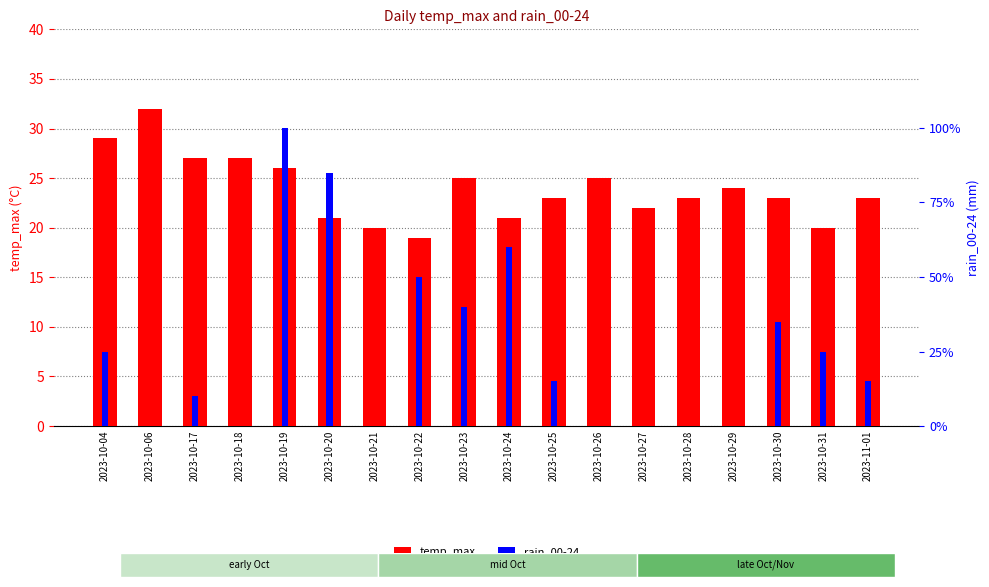

Rank the categories by temp_max value from lowest to highest.

2023-10-22, 2023-10-21, 2023-10-31, 2023-10-20, 2023-10-24, 2023-10-27, 2023-10-25, 2023-10-28, 2023-10-30, 2023-11-01, 2023-10-29, 2023-10-23, 2023-10-26, 2023-10-19, 2023-10-17, 2023-10-18, 2023-10-04, 2023-10-06